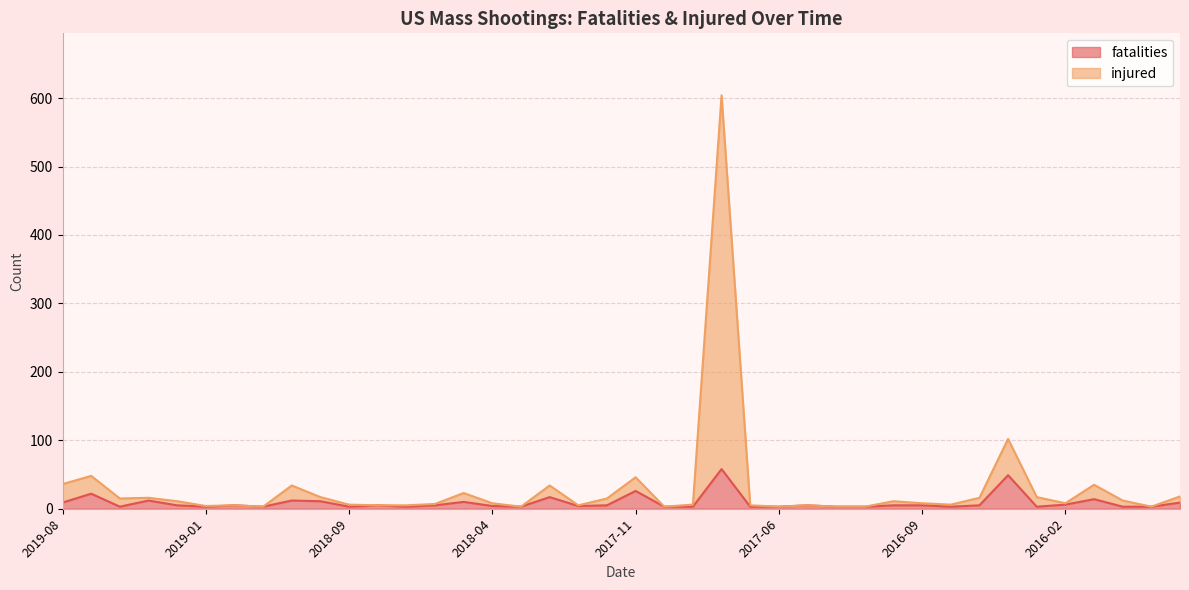

At 2017-06-05, list the series in order from smallest to largest.

fatalities, injured